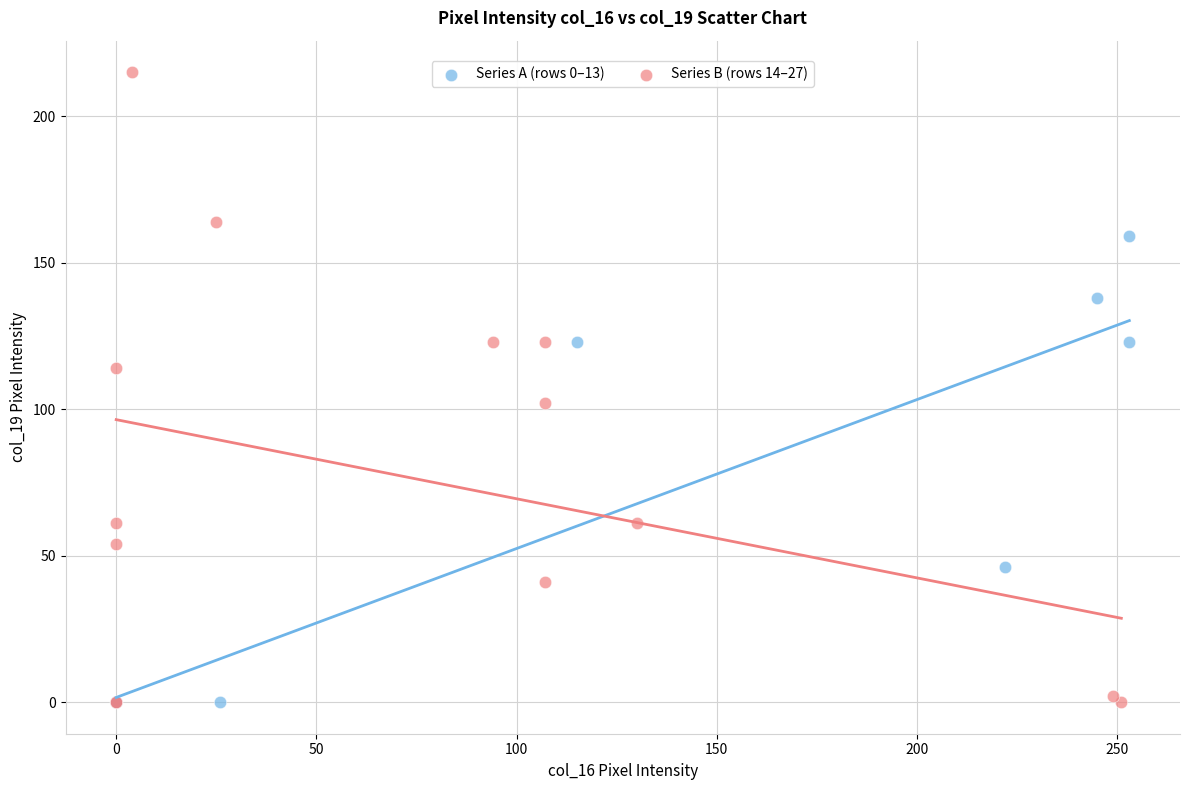

Which series contains the highest Y value?

Series B (rows 14–27)